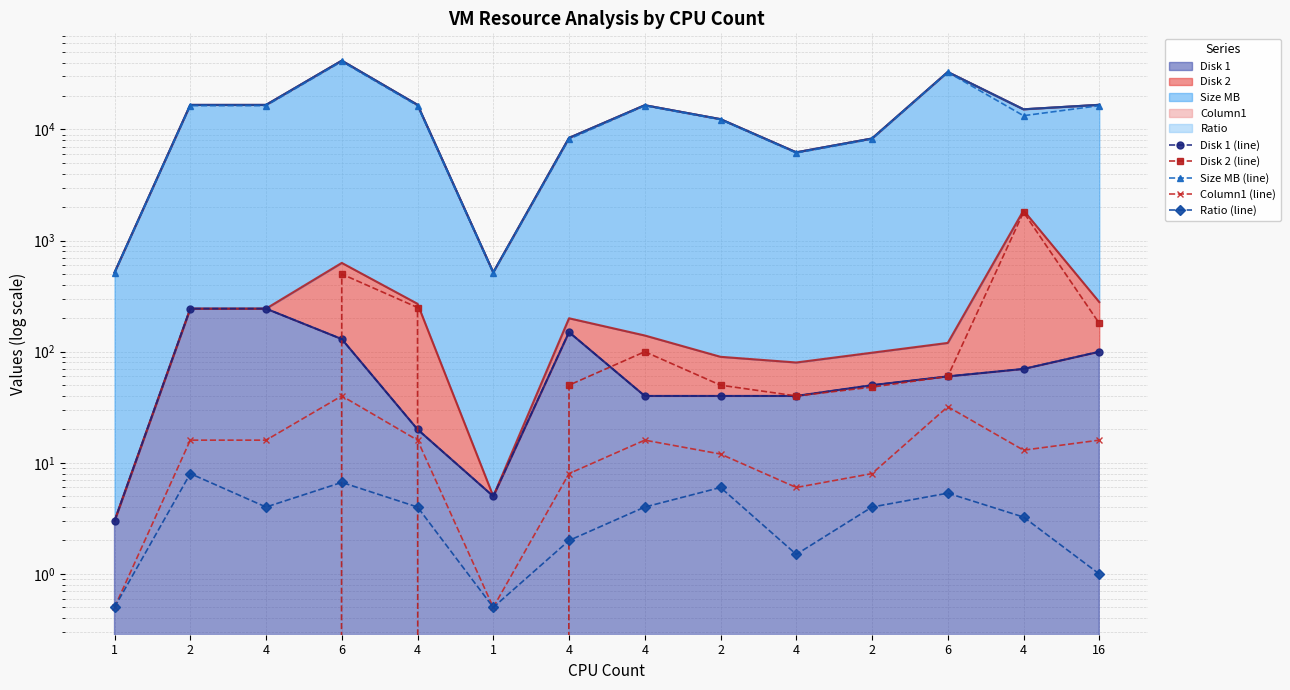

What is the difference between the Ratio (line) values at 4 and 2?

2.8